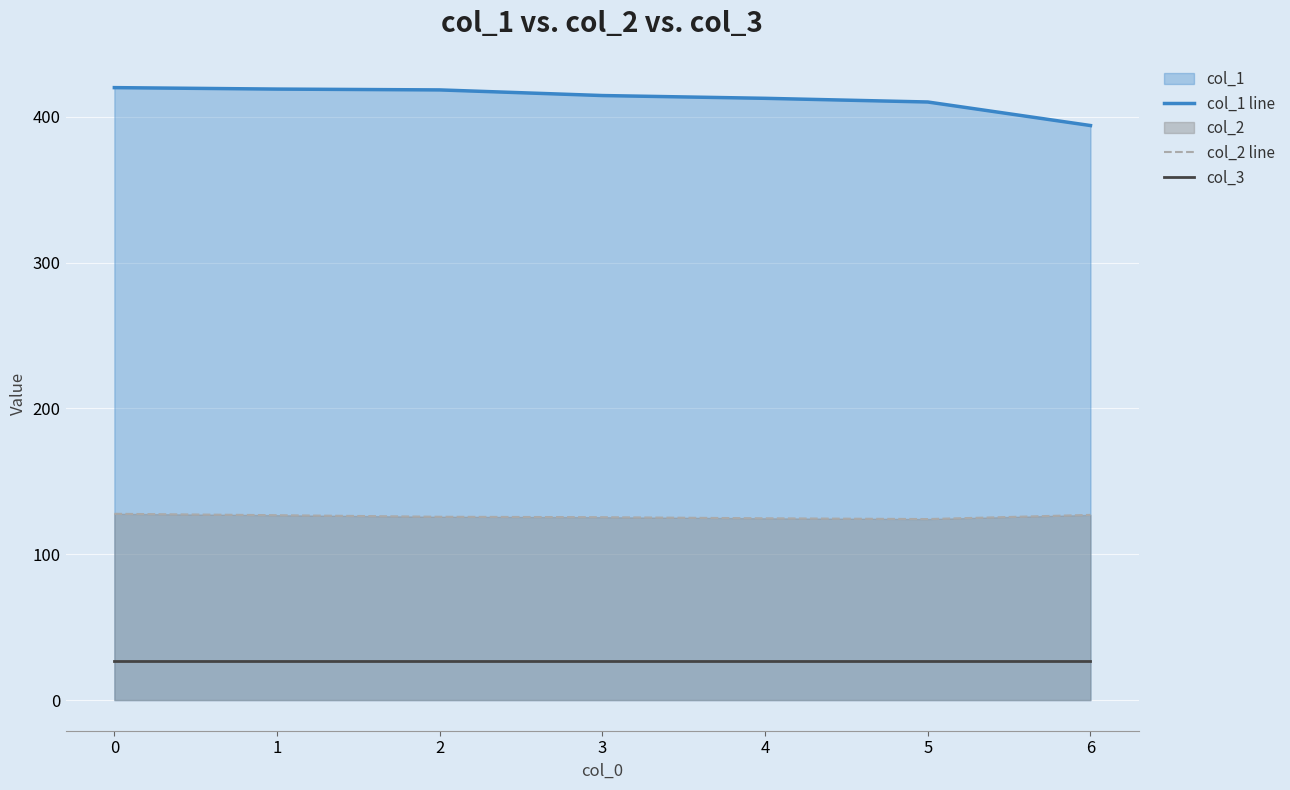

True or false: col_1 line has more than 1 interior local peaks.

False